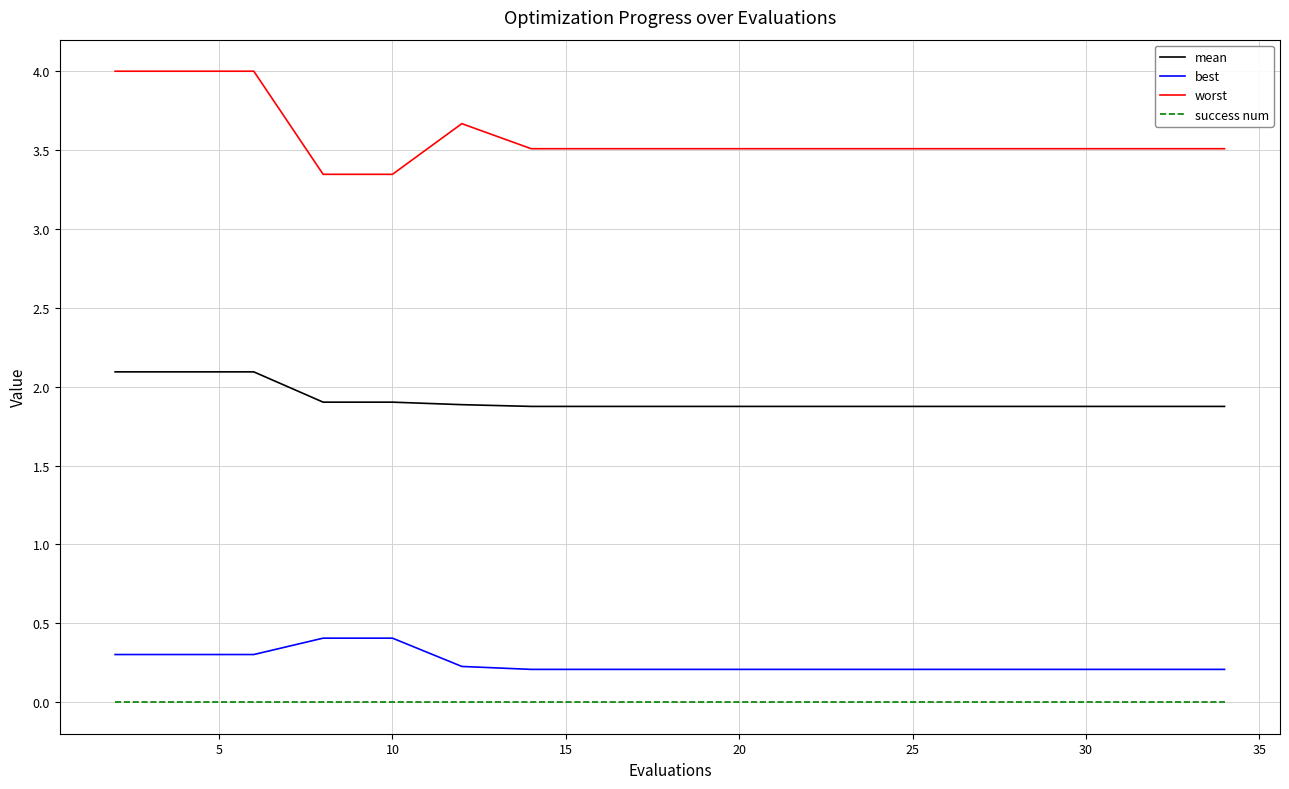

List the series in order of their peak value, lowest first.

success num, best, mean, worst